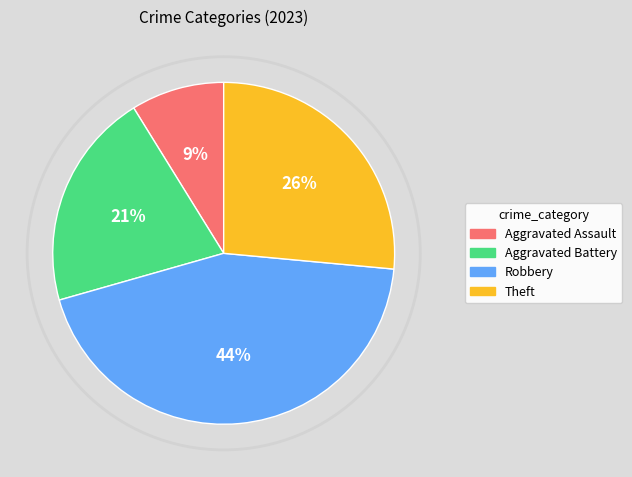

The Theft slice represents 26% of the pie. True or false?

True